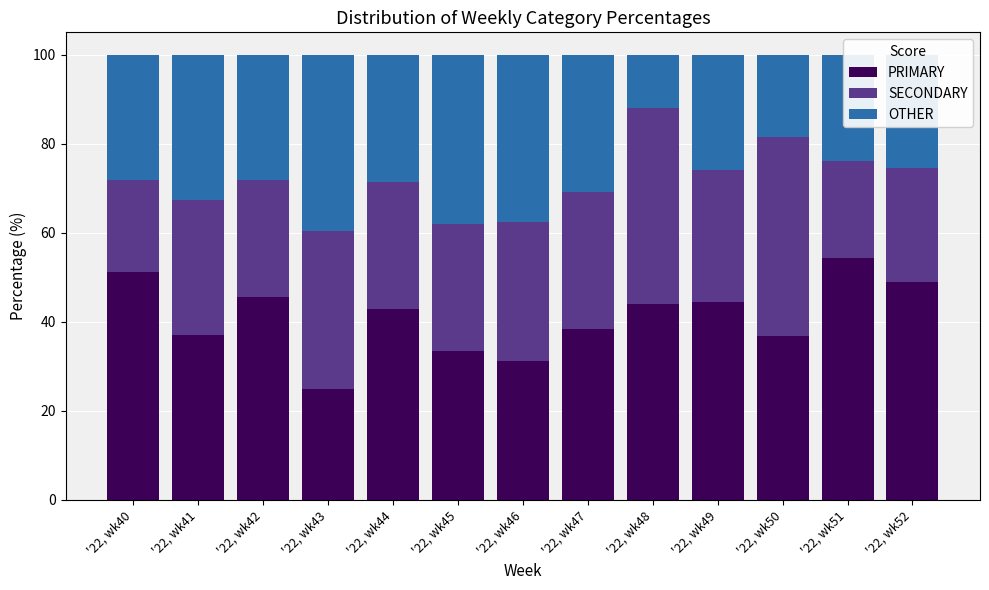

What is the difference between the PRIMARY values at '22, wk45 and '22, wk40?

17.9